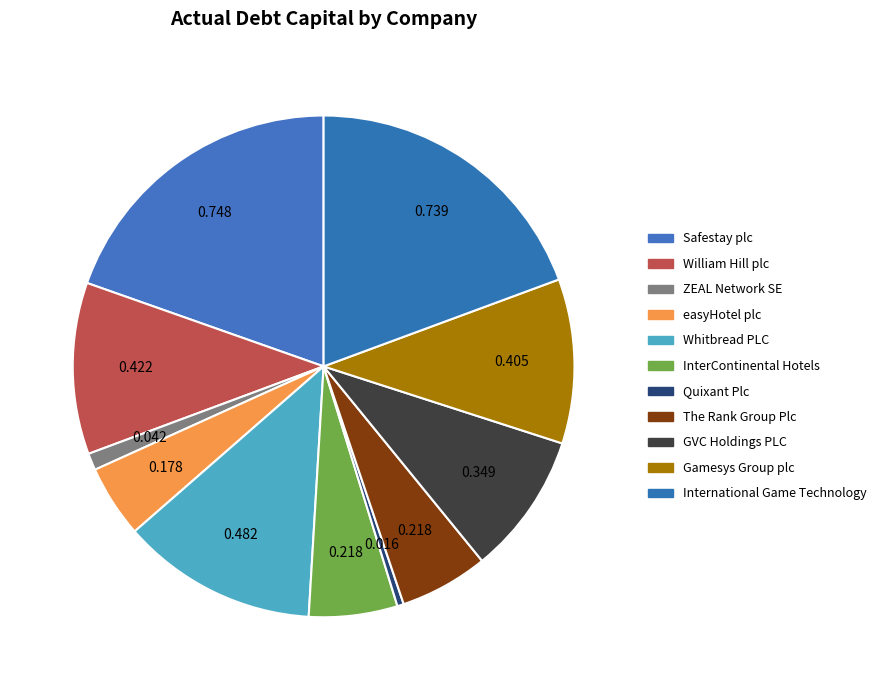

Which has a higher value, William Hill plc or Safestay plc?

Safestay plc